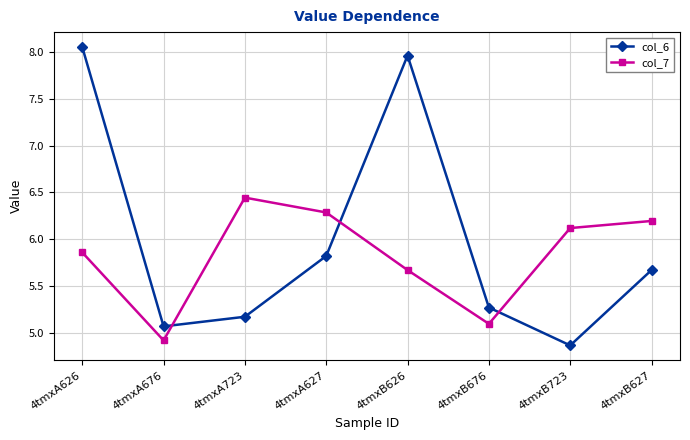

True or false: col_7 and col_6 cross at least once.

True